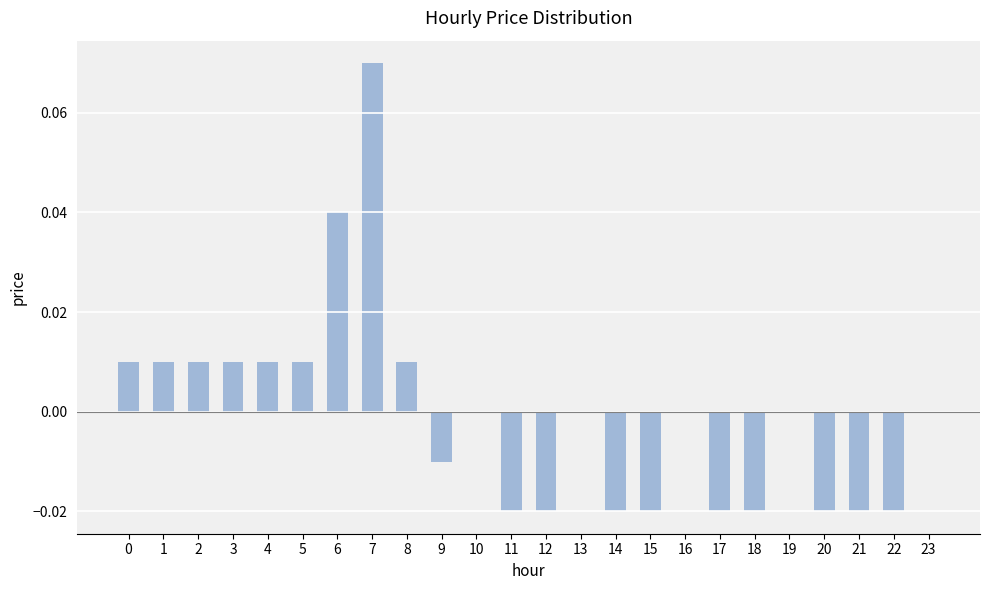

How many data points does each series have?

24